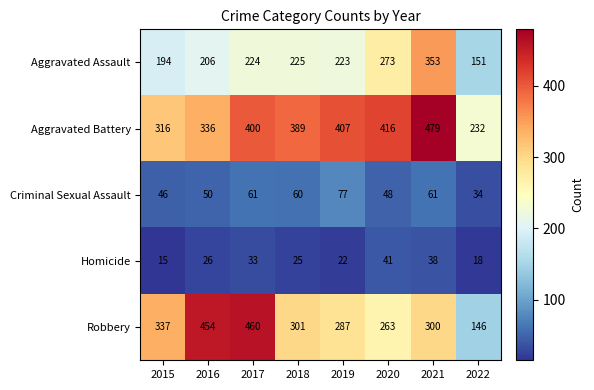

Between 2015 and 2017, which series saw the biggest shift?

Robbery